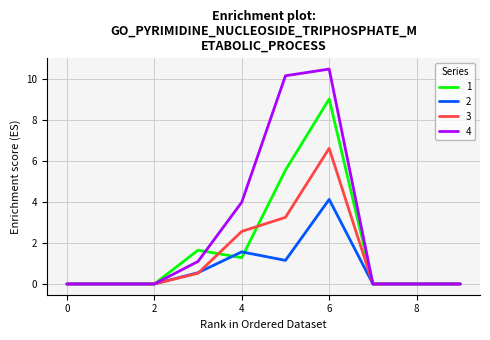

What is the maximum value for 4?

10.5